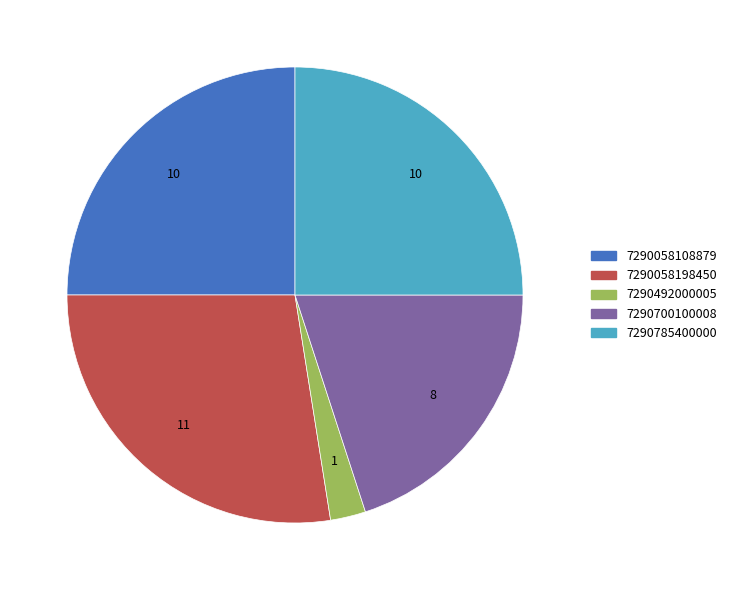

True or false: 7290492000005 accounts for 2% of the total.

True